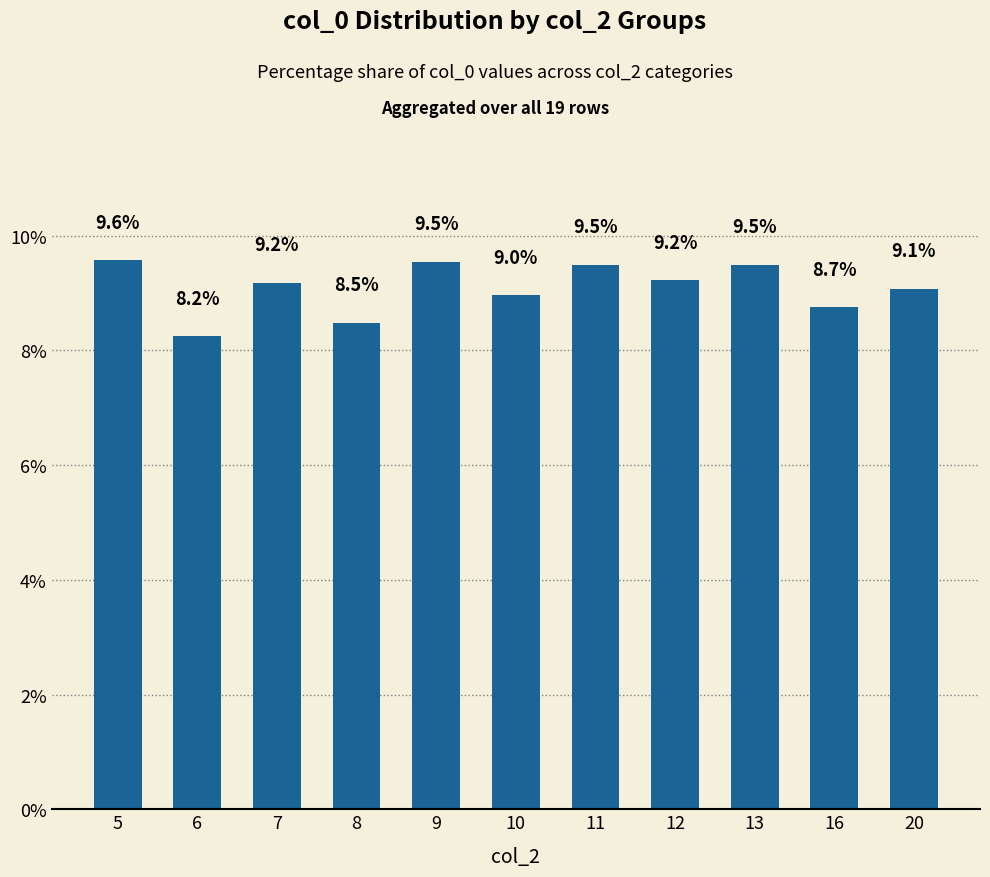

Which category has the highest value across all series?

5